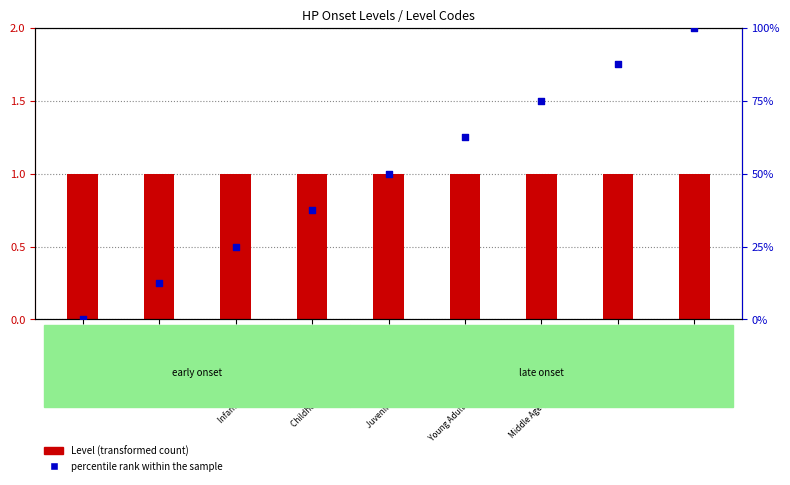

What are all the series names shown in the legend?

Level (transformed count), percentile rank within the sample